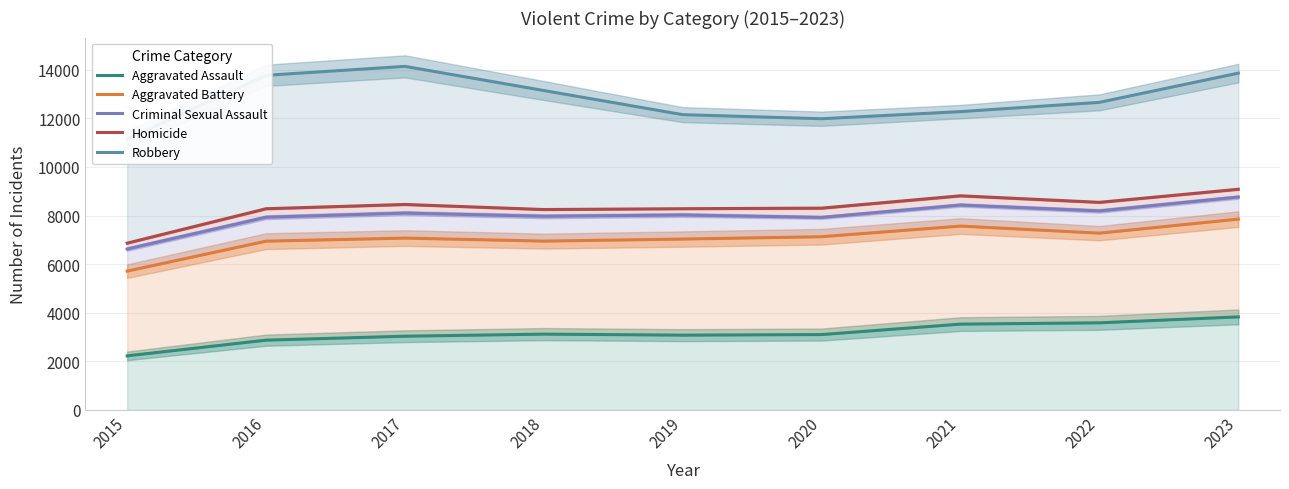

Which series changed the most between 2020 and 2021?

Criminal Sexual Assault